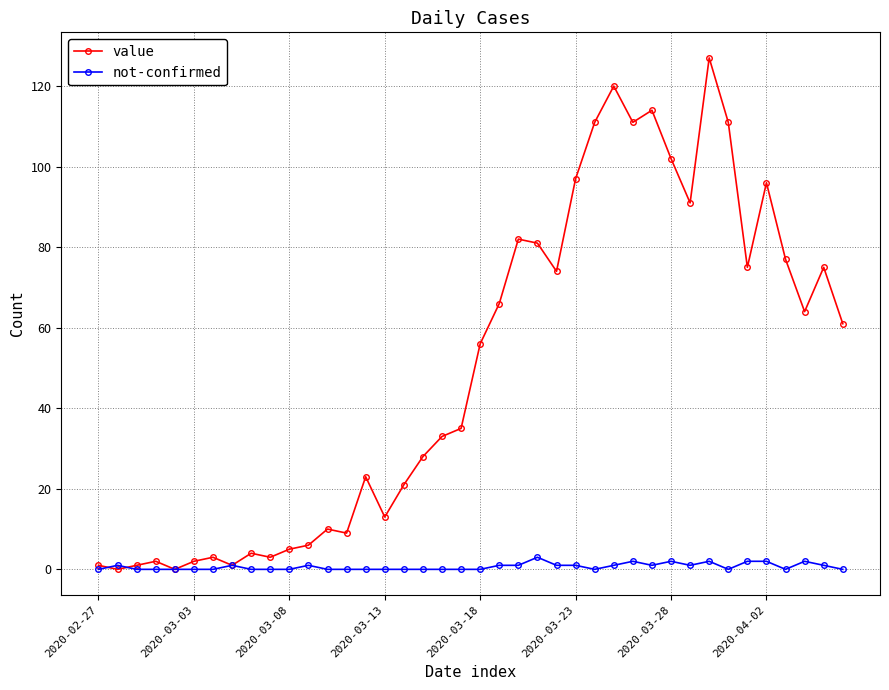

List the series in order of their overall mean, lowest first.

not-confirmed, value